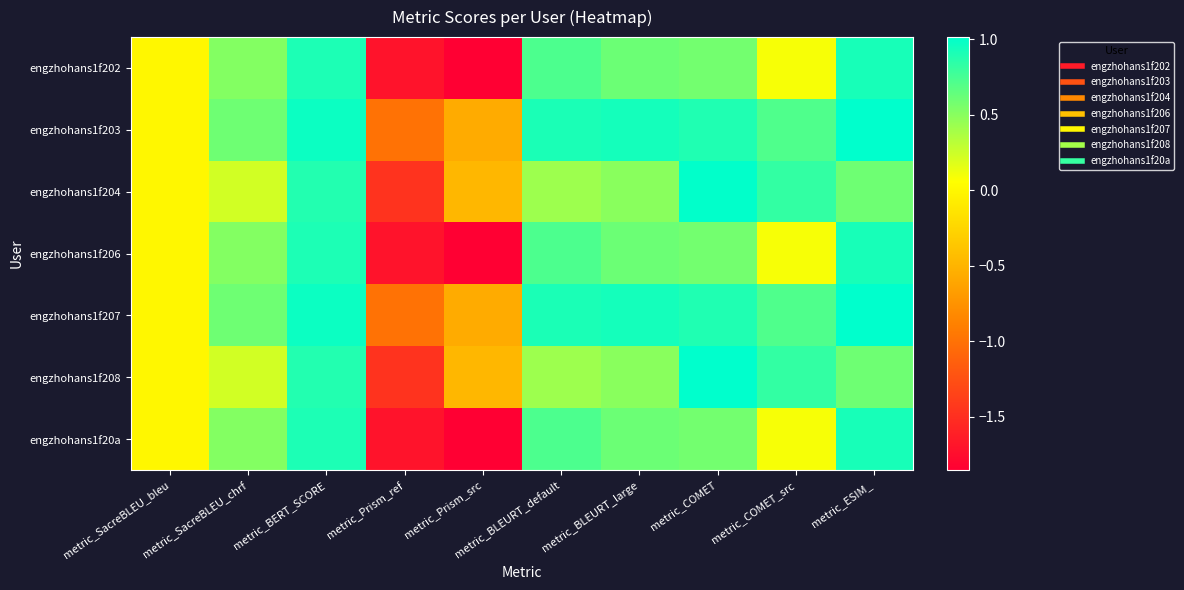

Reading left to right, what are all the values shown in this chart?

engzhohans1f202: metric_SacreBLEU_bleu=0.0	metric_SacreBLEU_chrf=0.5	metric_BERT_SCORE=0.9	metric_Prism_ref=-1.7	metric_Prism_src=-1.9	metric_BLEURT_default=0.7	metric_BLEURT_large=0.6	metric_COMET=0.6	metric_COMET_src=0.1	metric_ESIM_=0.9
engzhohans1f203: metric_SacreBLEU_bleu=0.0	metric_SacreBLEU_chrf=0.6	metric_BERT_SCORE=1.0	metric_Prism_ref=-1.0	metric_Prism_src=-0.6	metric_BLEURT_default=0.9	metric_BLEURT_large=0.9	metric_COMET=0.9	metric_COMET_src=0.7	metric_ESIM_=1.0
engzhohans1f204: metric_SacreBLEU_bleu=0.0	metric_SacreBLEU_chrf=0.2	metric_BERT_SCORE=0.9	metric_Prism_ref=-1.5	metric_Prism_src=-0.5	metric_BLEURT_default=0.4	metric_BLEURT_large=0.5	metric_COMET=1.0	metric_COMET_src=0.8	metric_ESIM_=0.6
engzhohans1f206: metric_SacreBLEU_bleu=0.0	metric_SacreBLEU_chrf=0.5	metric_BERT_SCORE=0.9	metric_Prism_ref=-1.7	metric_Prism_src=-1.9	metric_BLEURT_default=0.7	metric_BLEURT_large=0.6	metric_COMET=0.6	metric_COMET_src=0.1	metric_ESIM_=0.9
engzhohans1f207: metric_SacreBLEU_bleu=0.0	metric_SacreBLEU_chrf=0.6	metric_BERT_SCORE=1.0	metric_Prism_ref=-1.0	metric_Prism_src=-0.6	metric_BLEURT_default=0.9	metric_BLEURT_large=0.9	metric_COMET=0.9	metric_COMET_src=0.7	metric_ESIM_=1.0
engzhohans1f208: metric_SacreBLEU_bleu=0.0	metric_SacreBLEU_chrf=0.2	metric_BERT_SCORE=0.9	metric_Prism_ref=-1.5	metric_Prism_src=-0.5	metric_BLEURT_default=0.4	metric_BLEURT_large=0.5	metric_COMET=1.0	metric_COMET_src=0.8	metric_ESIM_=0.6
engzhohans1f20a: metric_SacreBLEU_bleu=0.0	metric_SacreBLEU_chrf=0.5	metric_BERT_SCORE=0.9	metric_Prism_ref=-1.7	metric_Prism_src=-1.9	metric_BLEURT_default=0.7	metric_BLEURT_large=0.6	metric_COMET=0.6	metric_COMET_src=0.1	metric_ESIM_=0.9